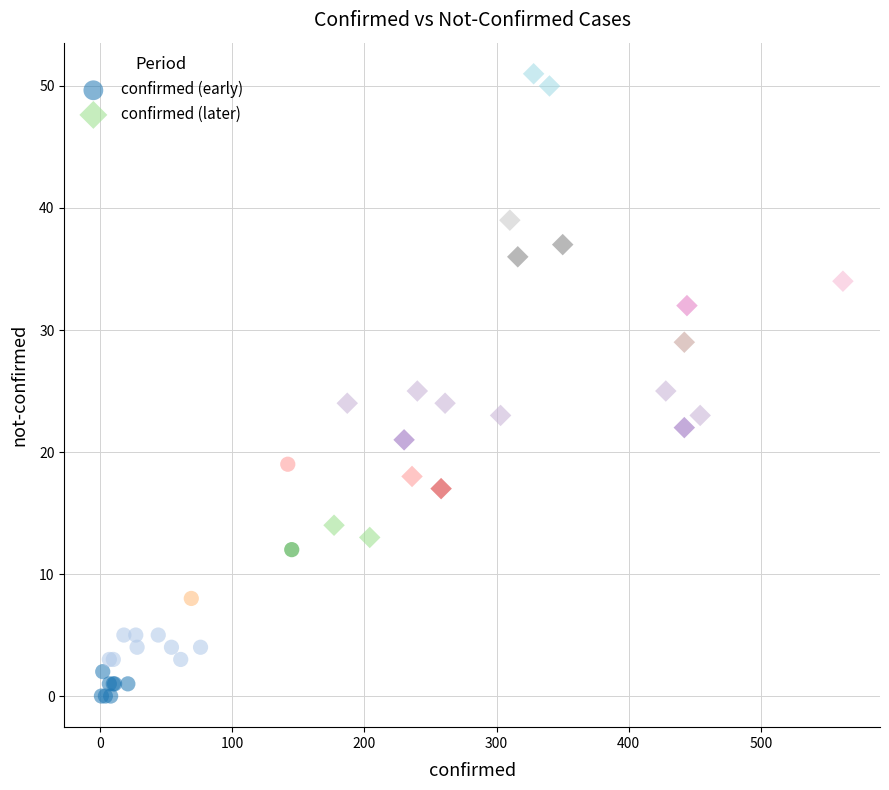

Which series contains the highest Y value?

confirmed (later)